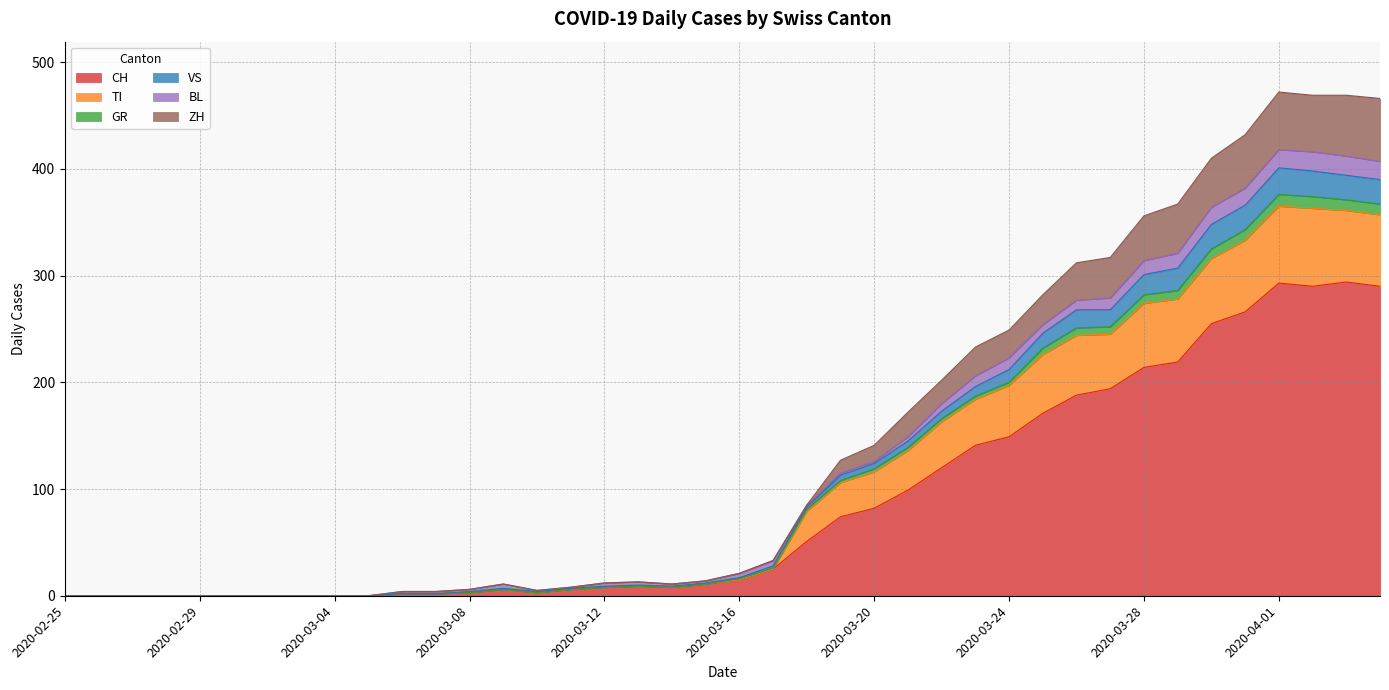

What position from the left is 2020-03-10?

15